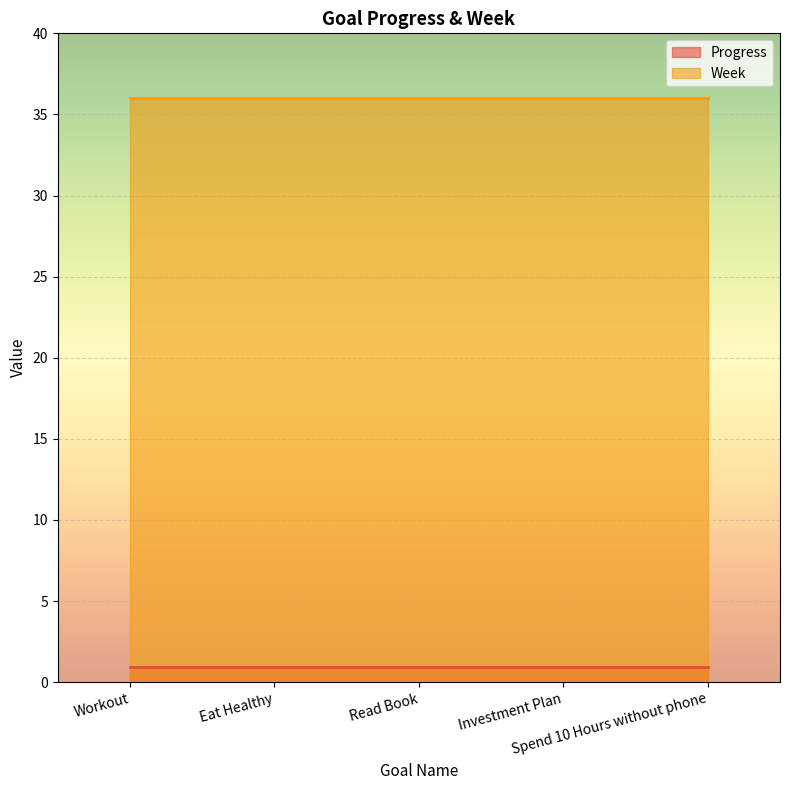

Count the number of categories in the chart.

5